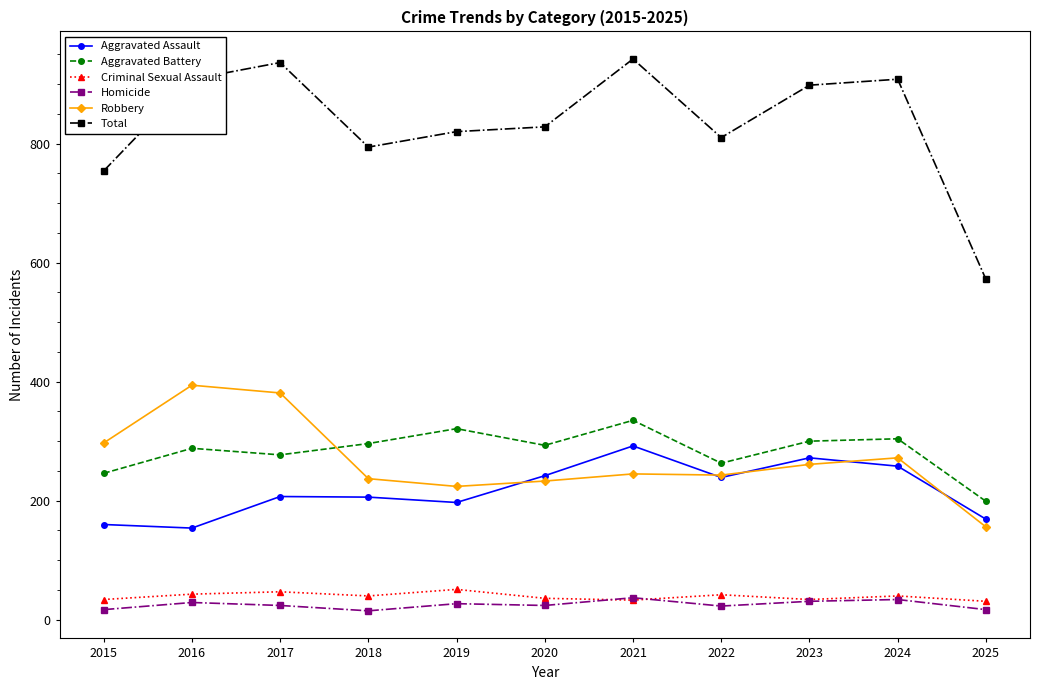

What is the value of the Aggravated Battery point at the 4th from the left?

296